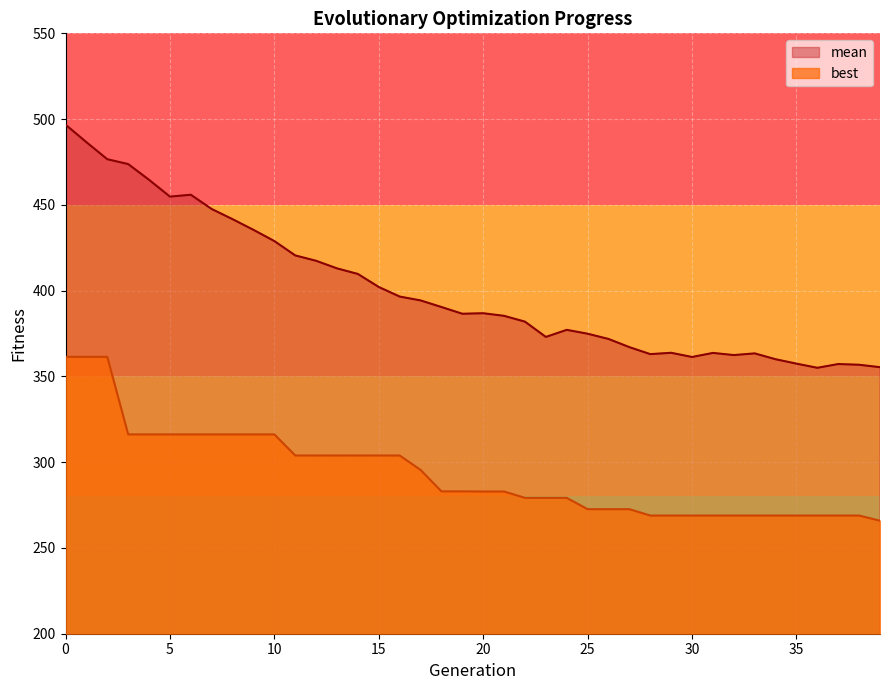

What is the difference between the maximum and second lowest values in the best series?

92.5